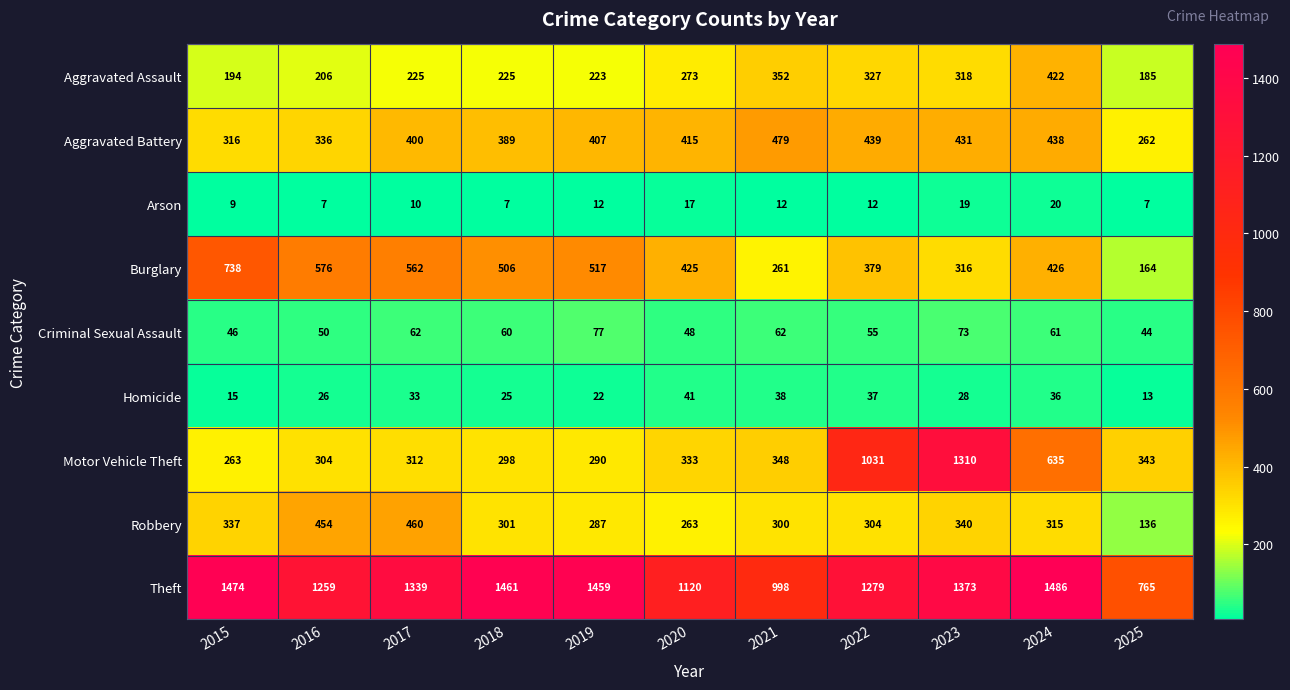

Count the number of categories in the chart.

11